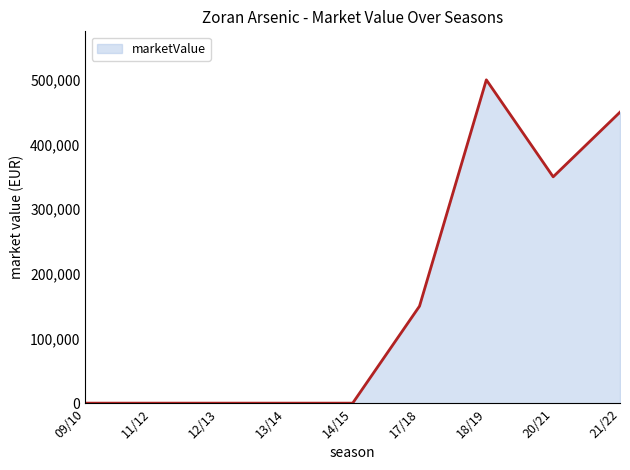

At which category does the data reach its first local valley?

20/21